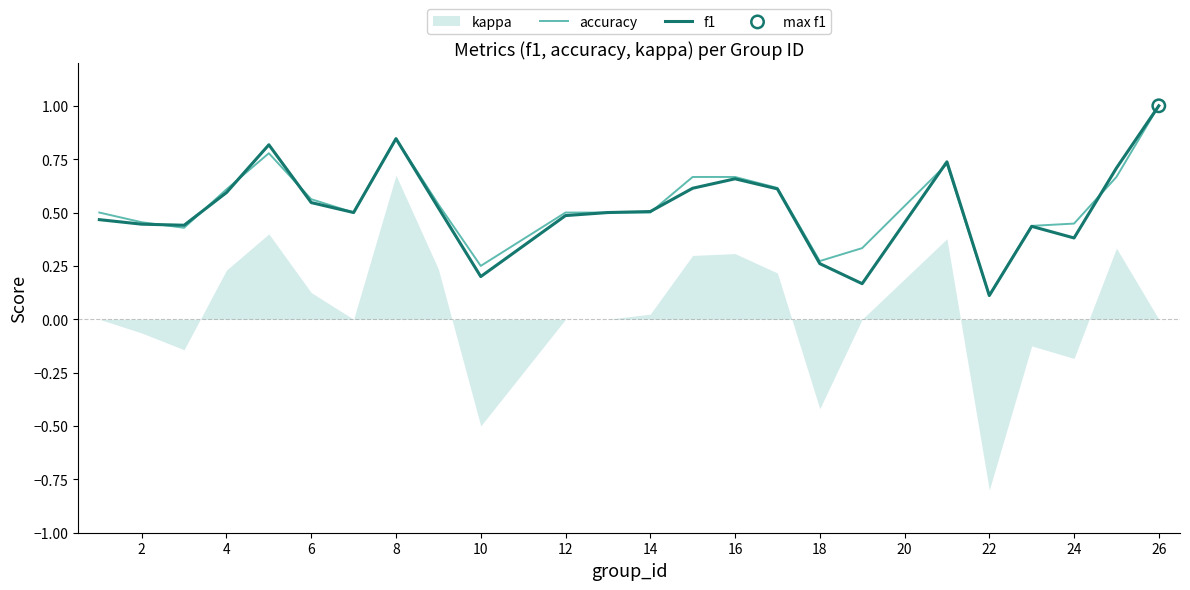

What is the maximum value for accuracy?

1.0